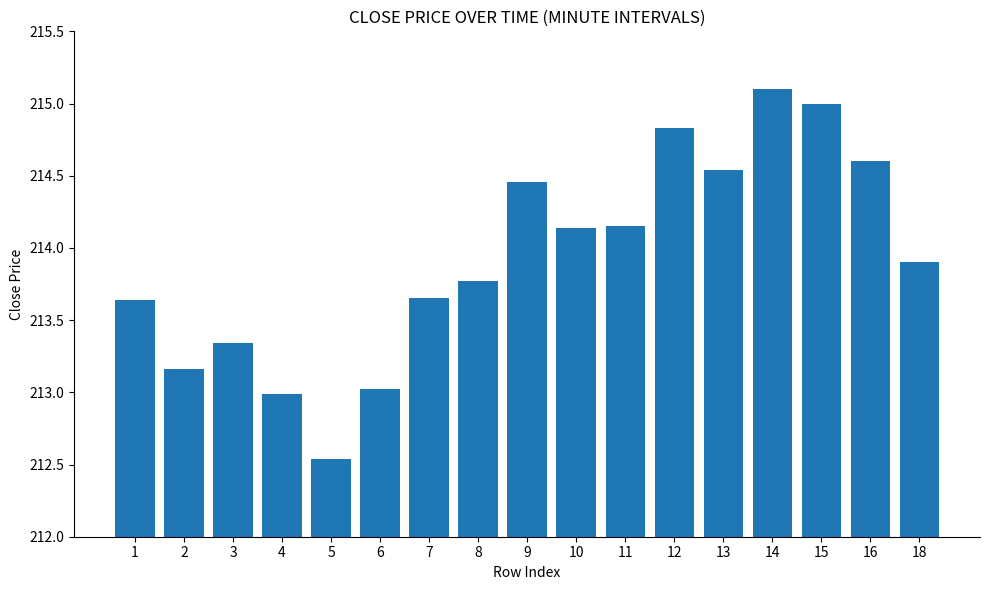

What is the sum of the values at 11 and 7?

427.8